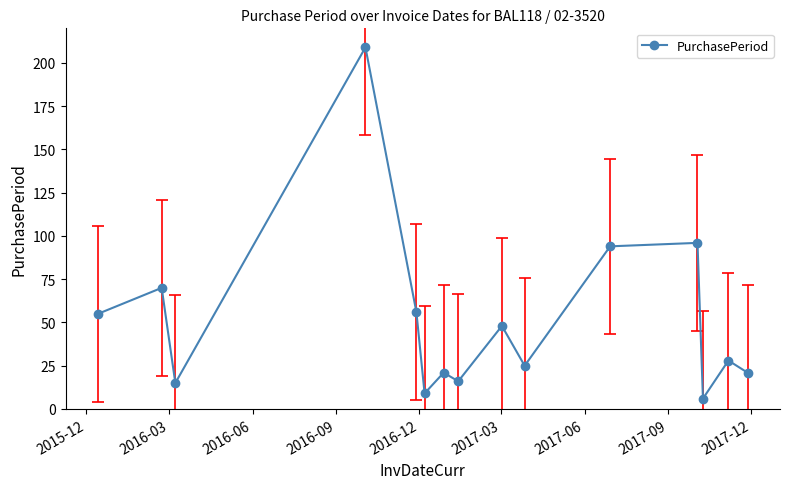

What is the average value?

51